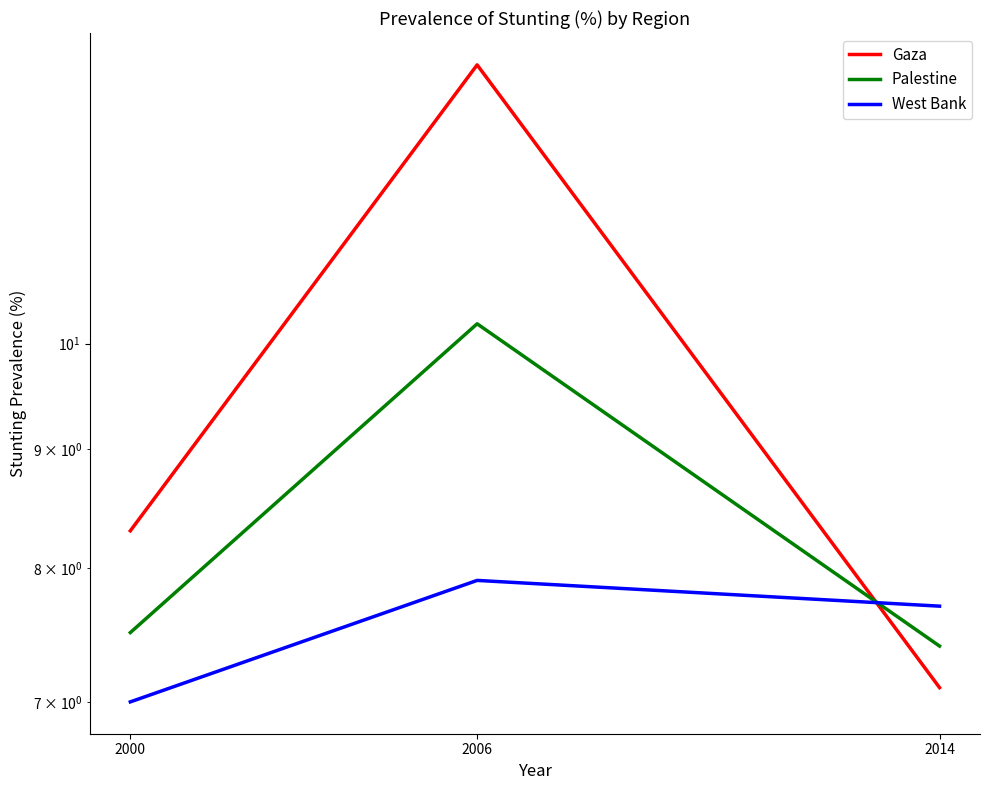

At 2014, list the series in order from smallest to largest.

Gaza, Palestine, West Bank